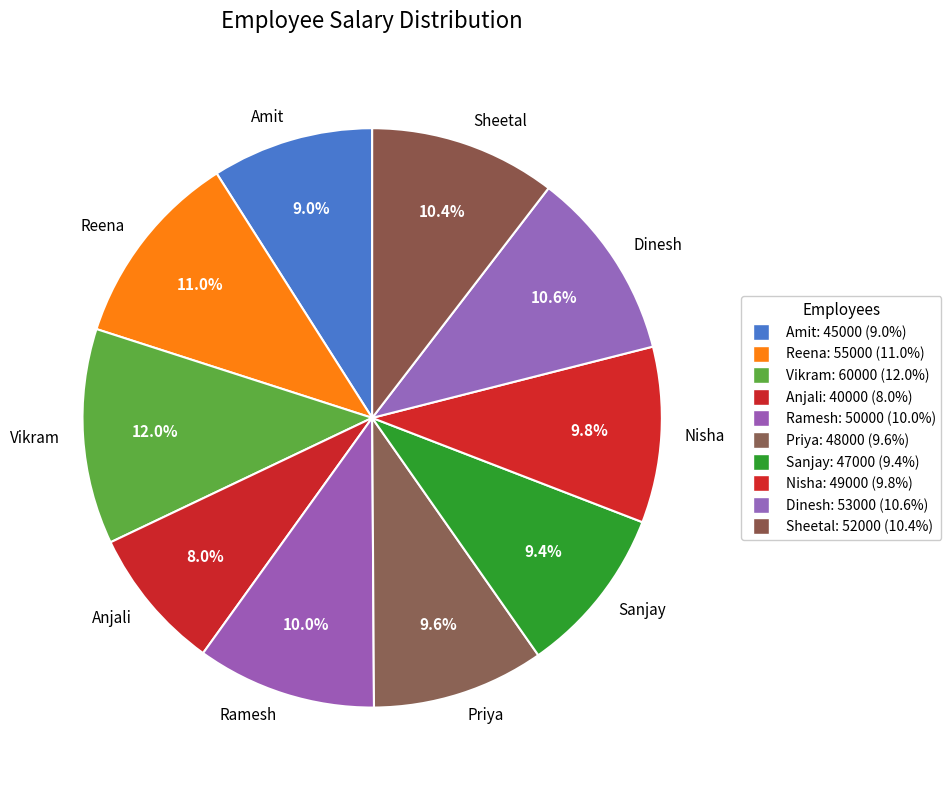

Is it true that Anjali is 8% of the pie?

True